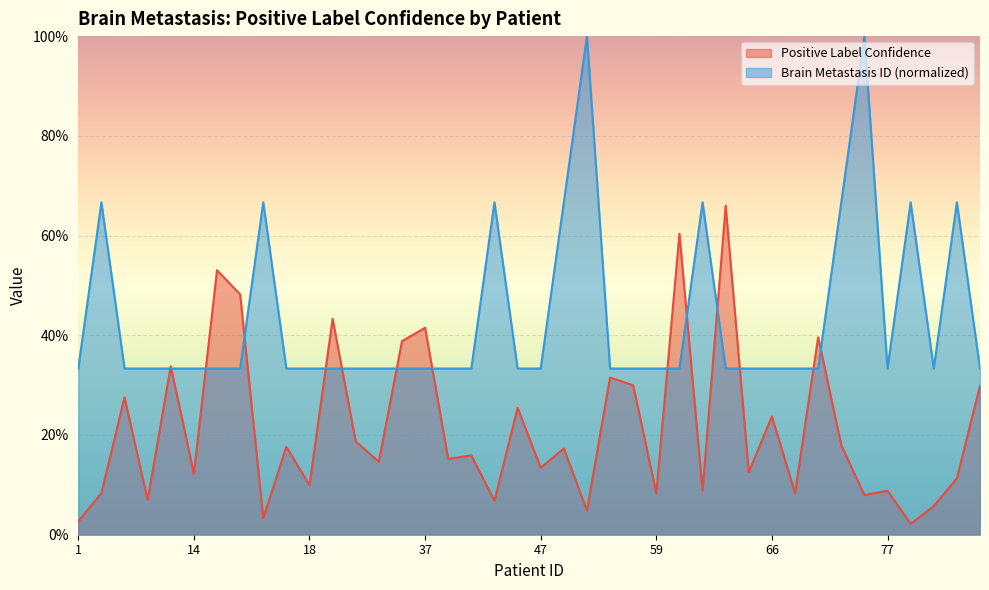

Reading left to right, list all the values displayed in this chart.

Positive Label Confidence: 0.0	0.1	0.3	0.1	0.3	0.1	0.5	0.5	0.0	0.2	0.1	0.4	0.2	0.1	0.4	0.4	0.2	0.2	0.1	0.3	0.1	0.2	0.0	0.3	0.3	0.1	0.6	0.1	0.7	0.1	0.2	0.1	0.4	0.2	0.1	0.1	0.0	0.1	0.1	0.3
Brain Metastasis ID: 0.3	0.7	0.3	0.3	0.3	0.3	0.3	0.3	0.7	0.3	0.3	0.3	0.3	0.3	0.3	0.3	0.3	0.3	0.7	0.3	0.3	0.7	1.0	0.3	0.3	0.3	0.3	0.7	0.3	0.3	0.3	0.3	0.3	0.7	1.0	0.3	0.7	0.3	0.7	0.3